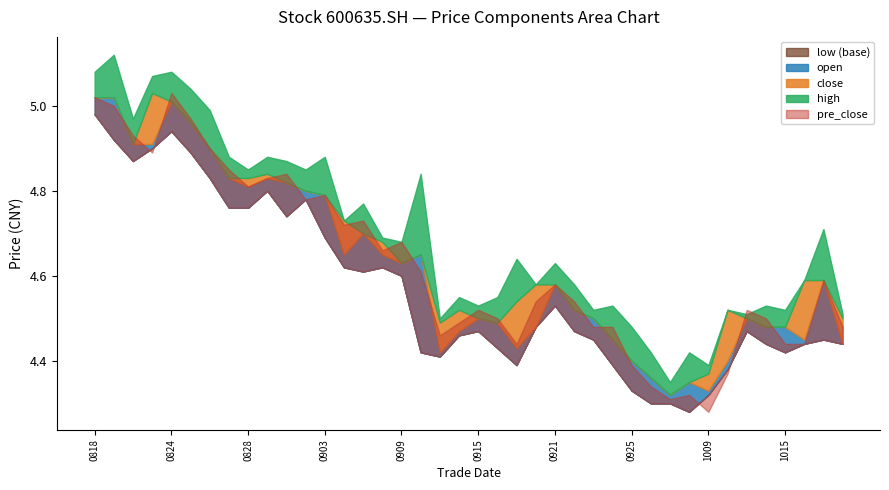

The pre_close series shows 4.5 at 20200918. True or false?

True